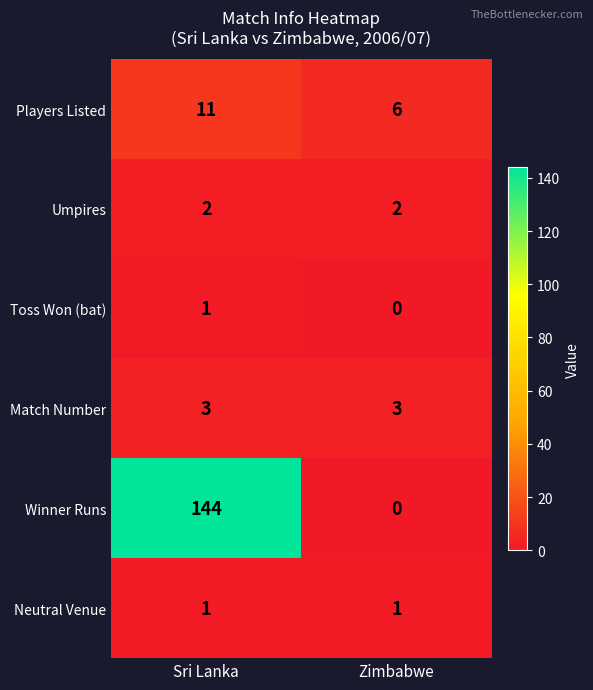

Which series changed the most between Sri Lanka and Zimbabwe?

Winner Runs